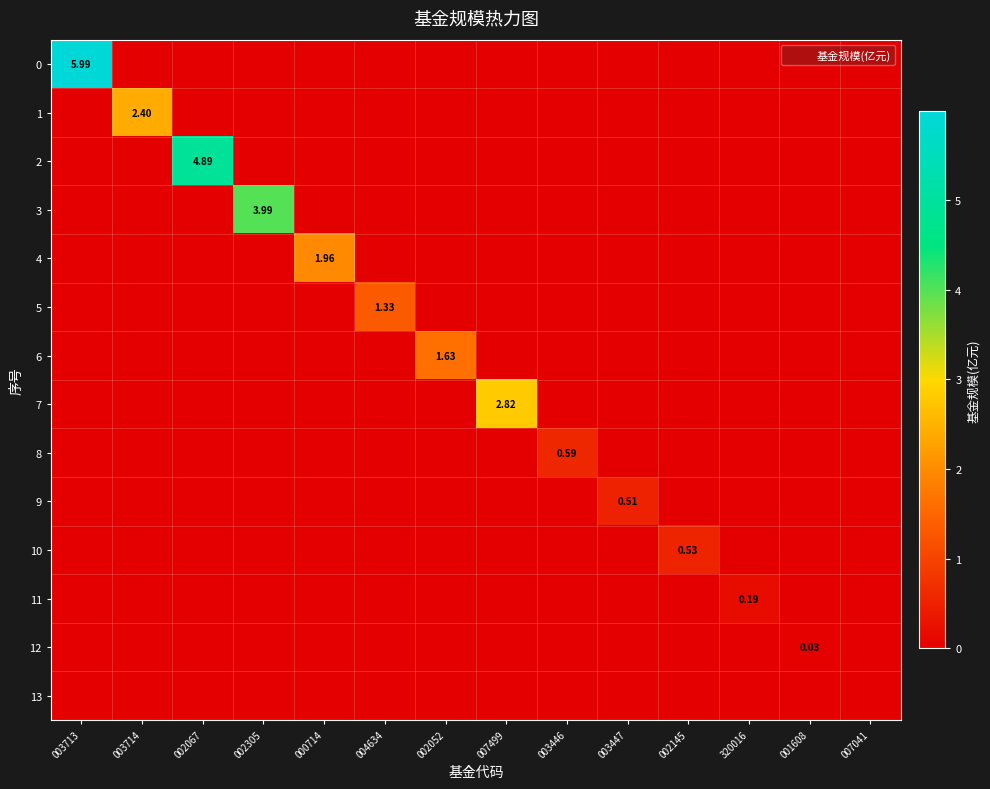

Which has a higher value, 002145 or 007041?

002145